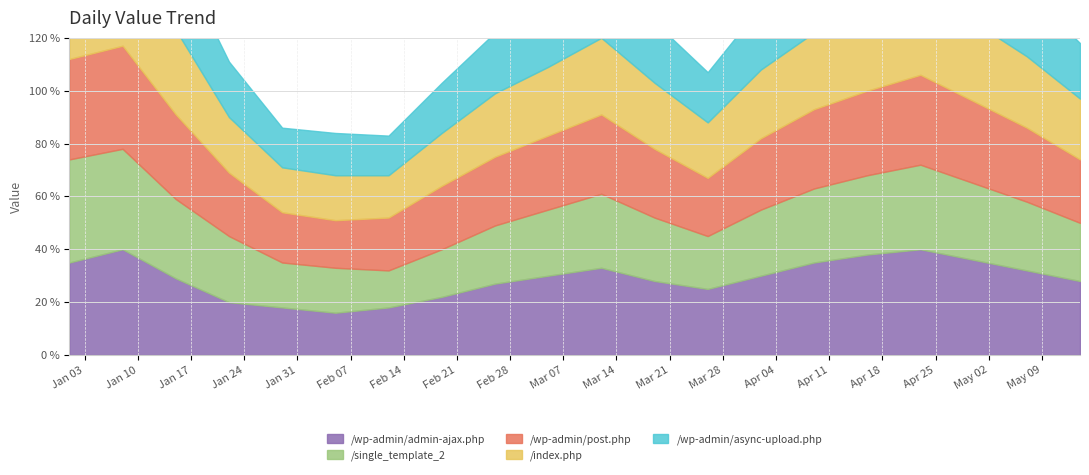

What is the maximum value for /wp-admin/admin-ajax.php?

40